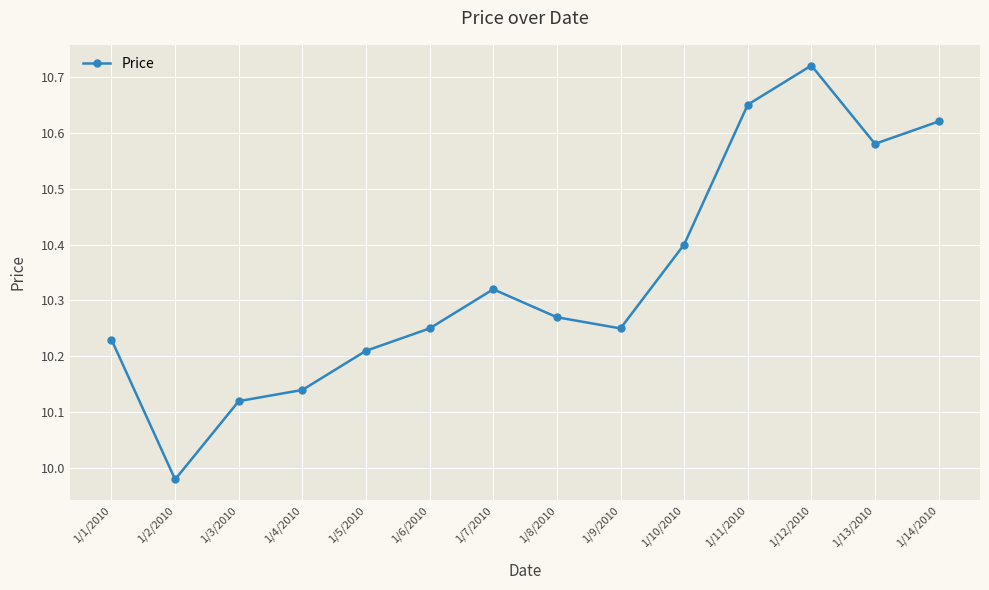

The chart shows a value of 15.0 at 1/9/2010. True or false?

False